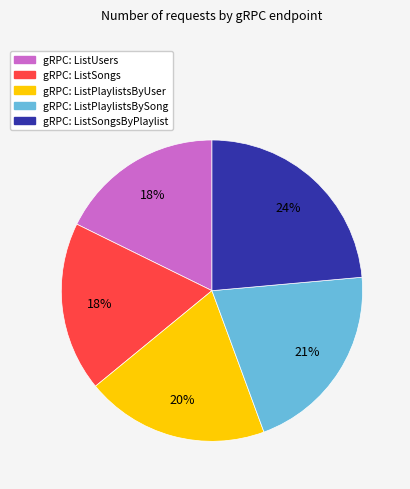

To the nearest percent, what is the average slice percentage?

20%